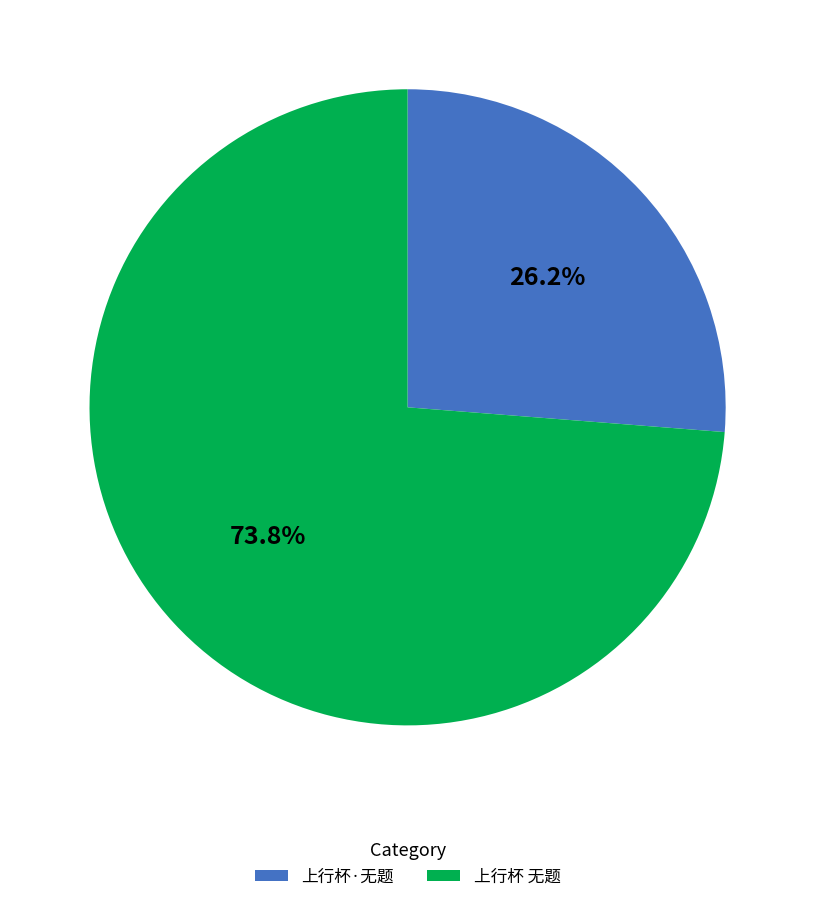

What is the largest slice in the pie chart?

上行杯 无题